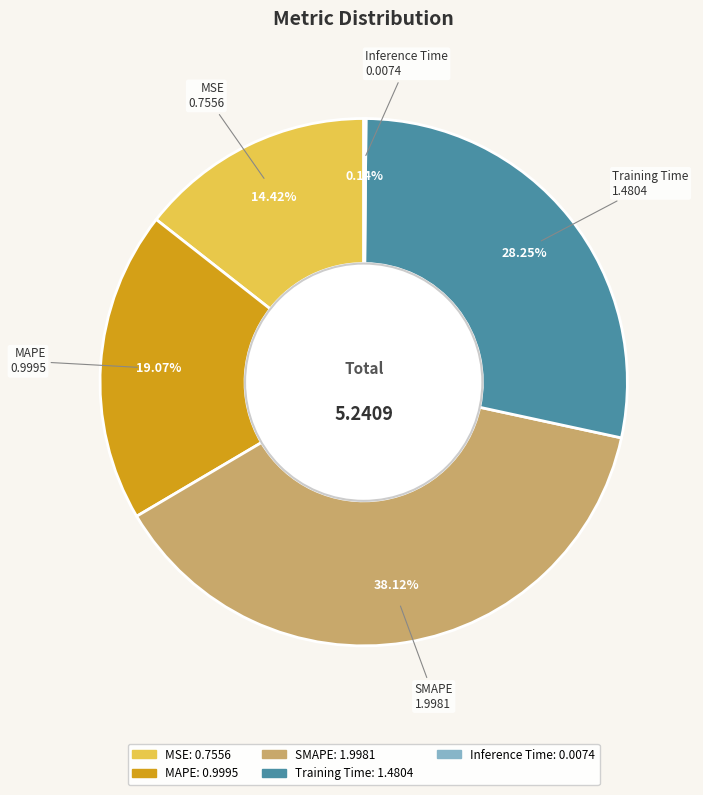

To the nearest percent, what is the combined percentage of Training Time and MAPE?

47%